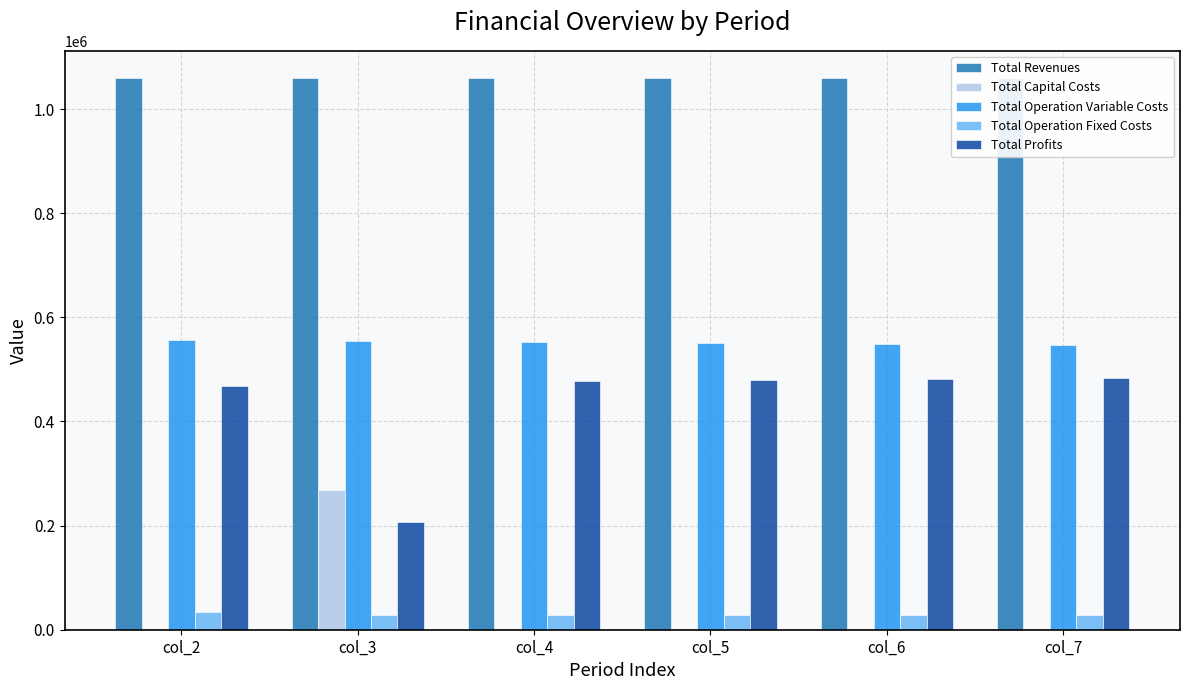

What is the greatest value displayed?

1058991.6